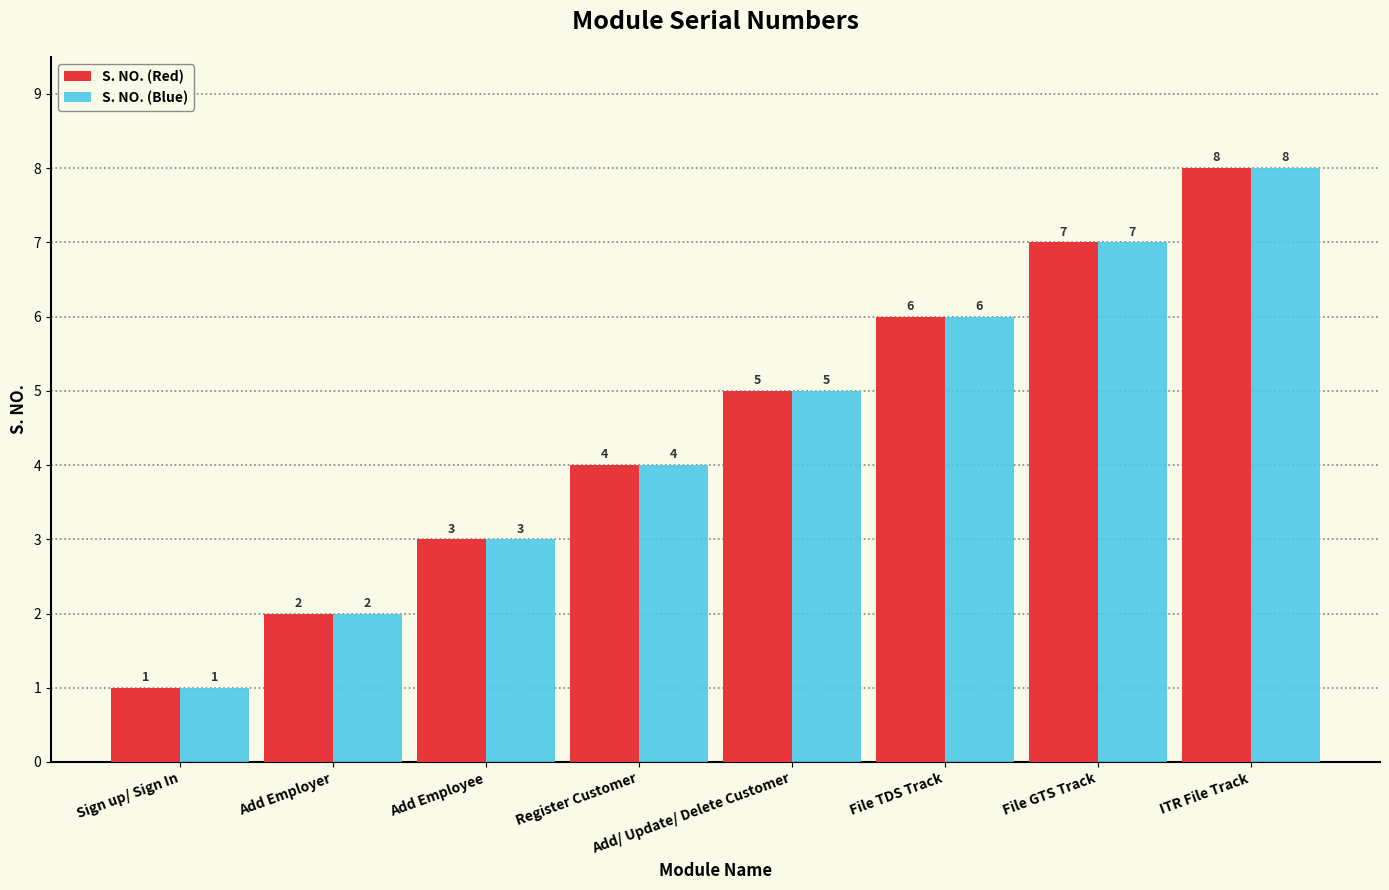

The S. NO. (Blue) series shows 2 at Add Employer. True or false?

True